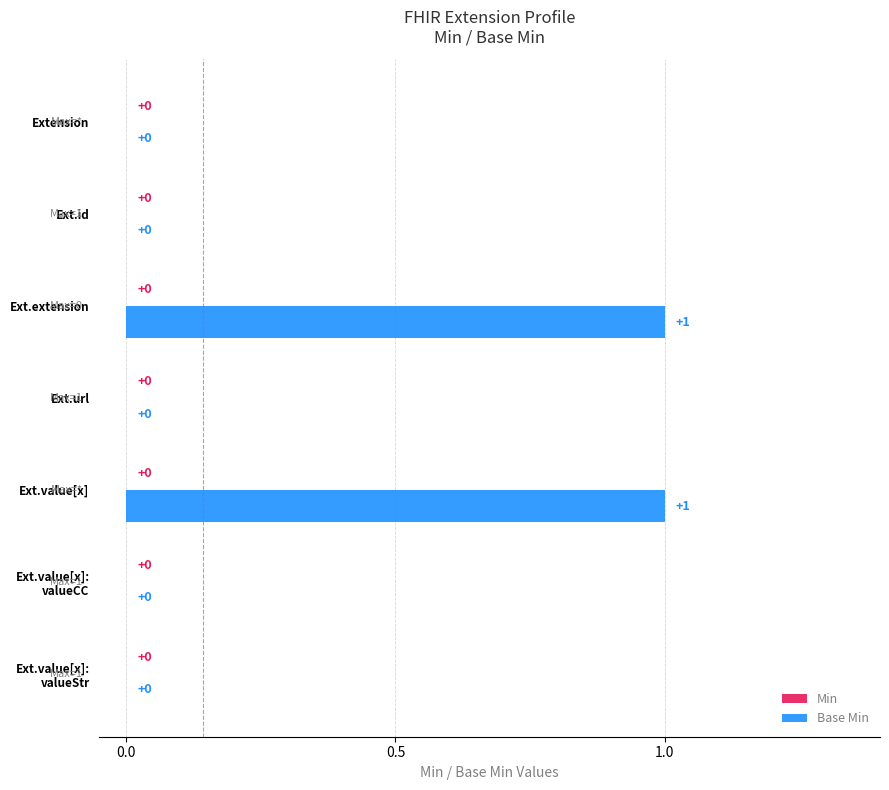

How many values are between 0 and 1?

7